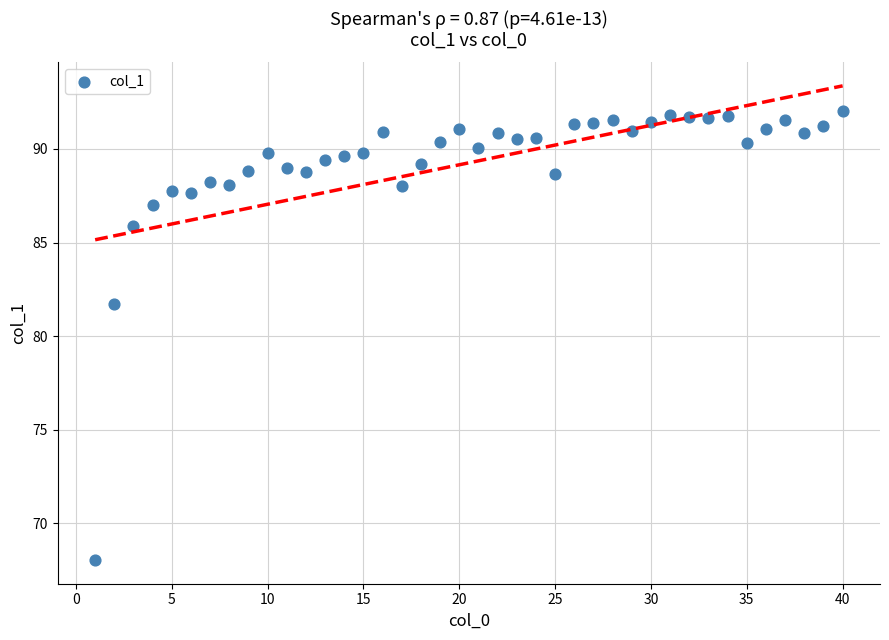

What is the range of Y values (max minus min)?

24.0